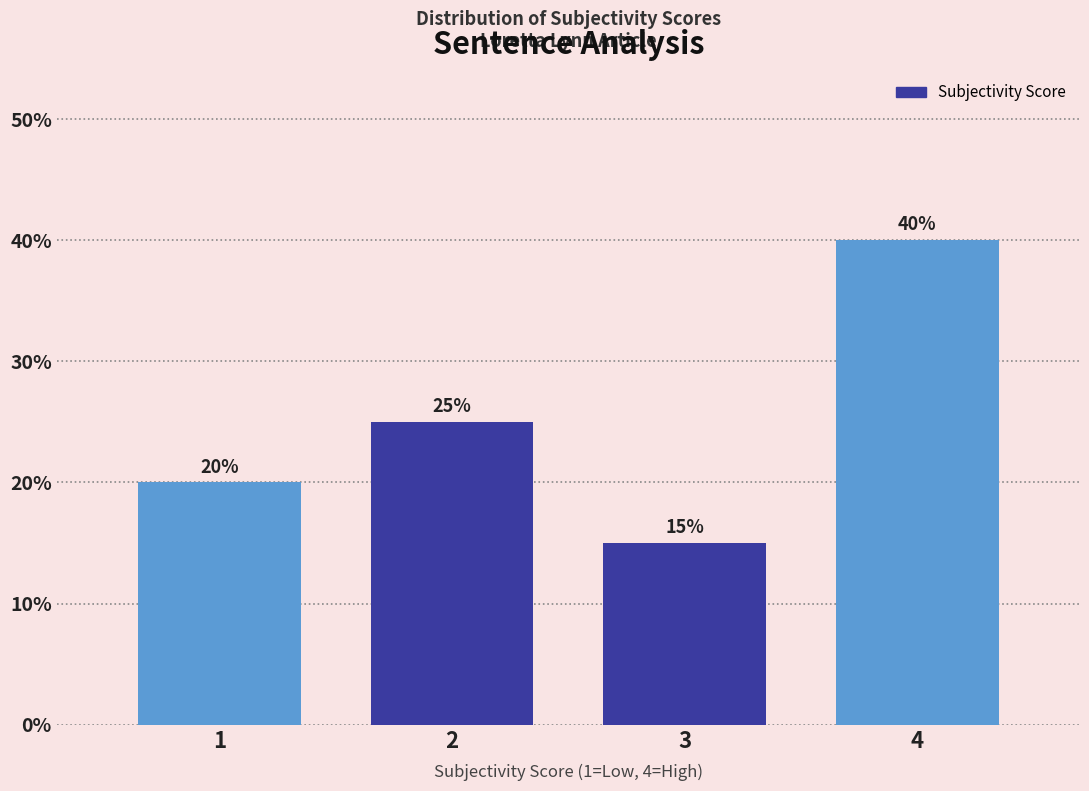

Reading right to left, extract all data points from this chart.

40	15	25	20